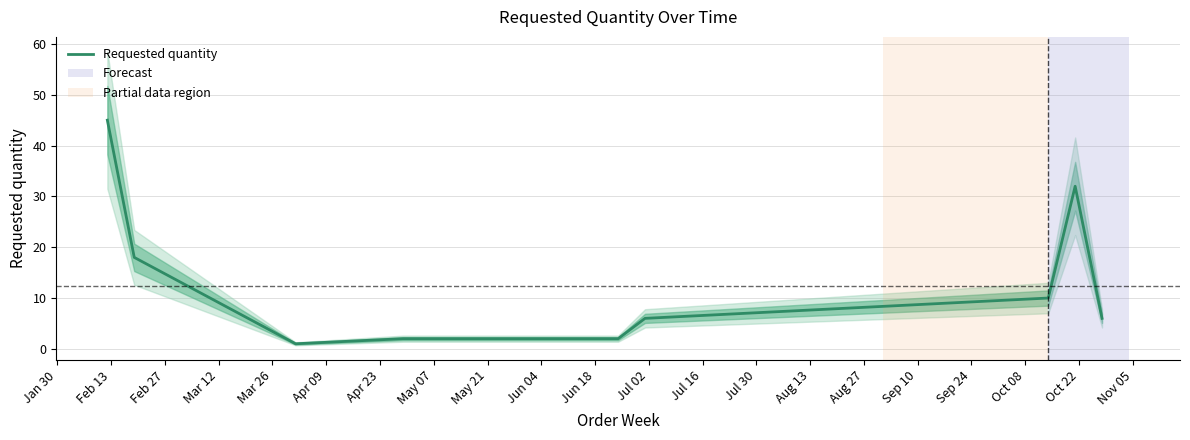

What is the label of the 7th point from the left?

Apr 23